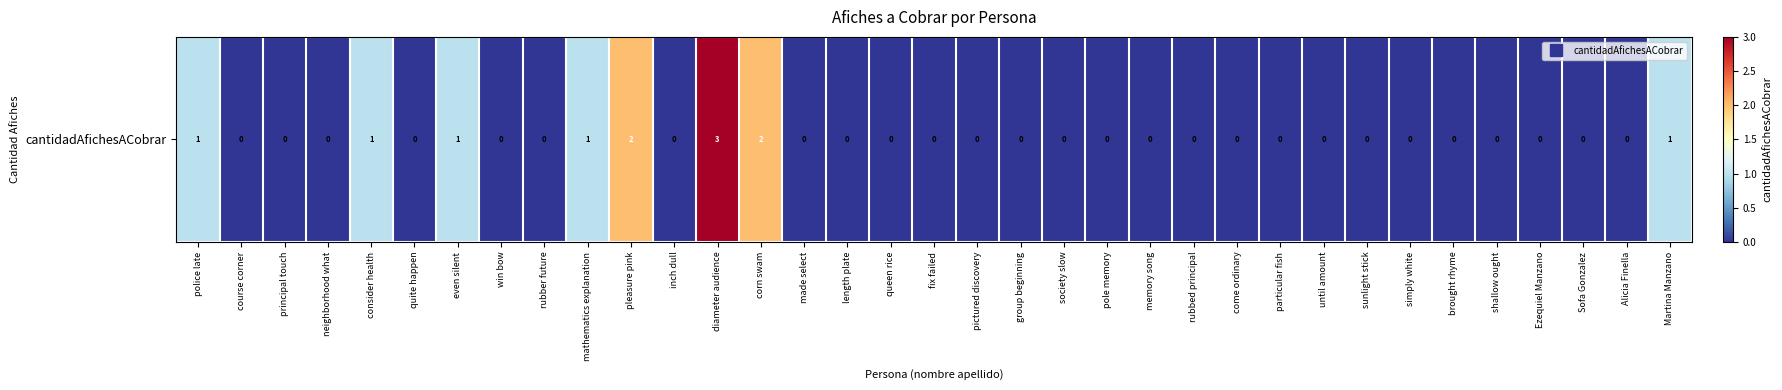

Which category has the highest value across all series?

diameter audience